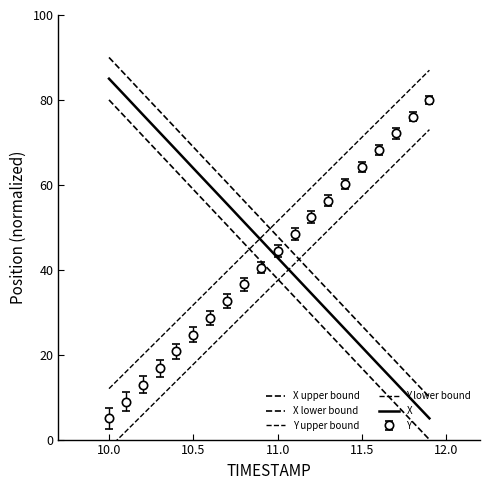

Between 10.0 and 11.0, which series saw the biggest shift?

X upper bound